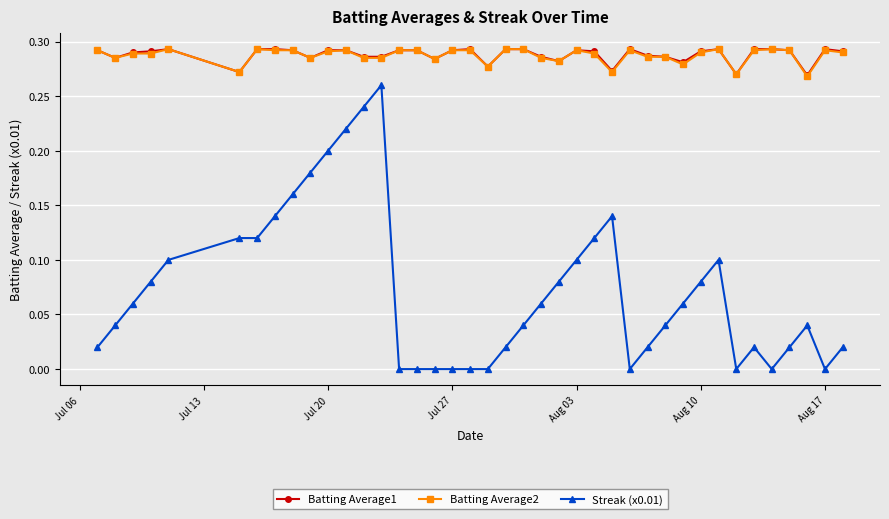

True or false: Batting Average1 has more than 2 points higher than both neighbors.

True